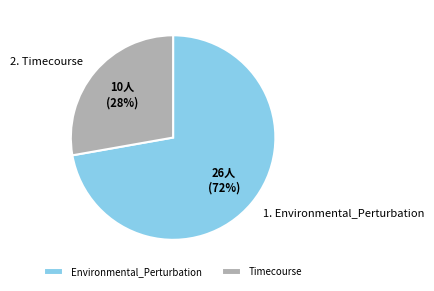

What is the majority slice?

Environmental_Perturbation